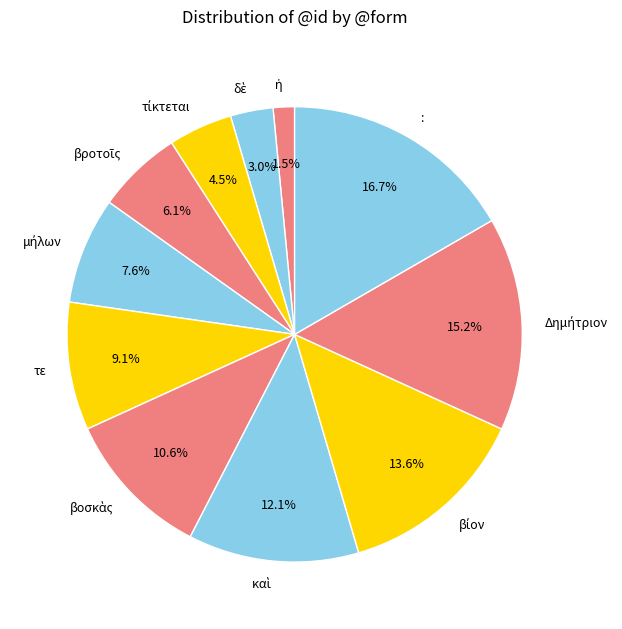

How many segments does this pie chart have?

11